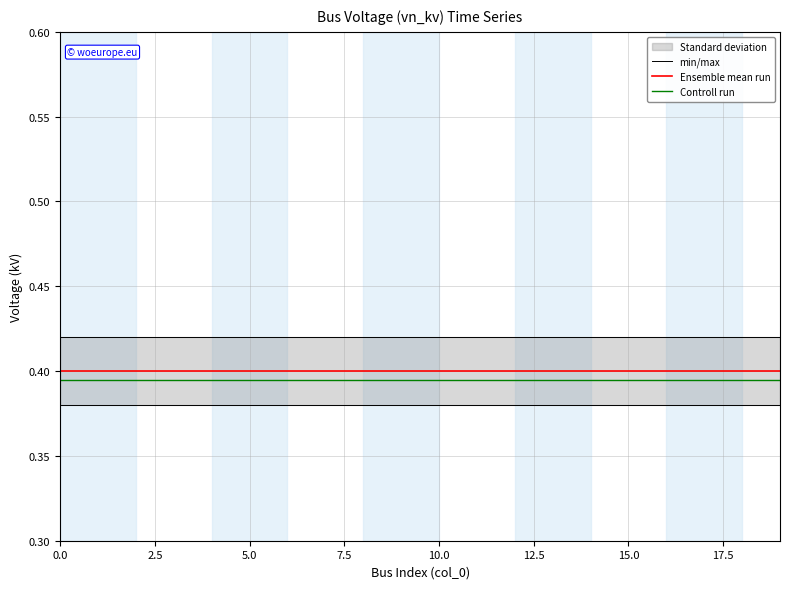

What is the sum of the Controll run values at 18 and 11?

0.8